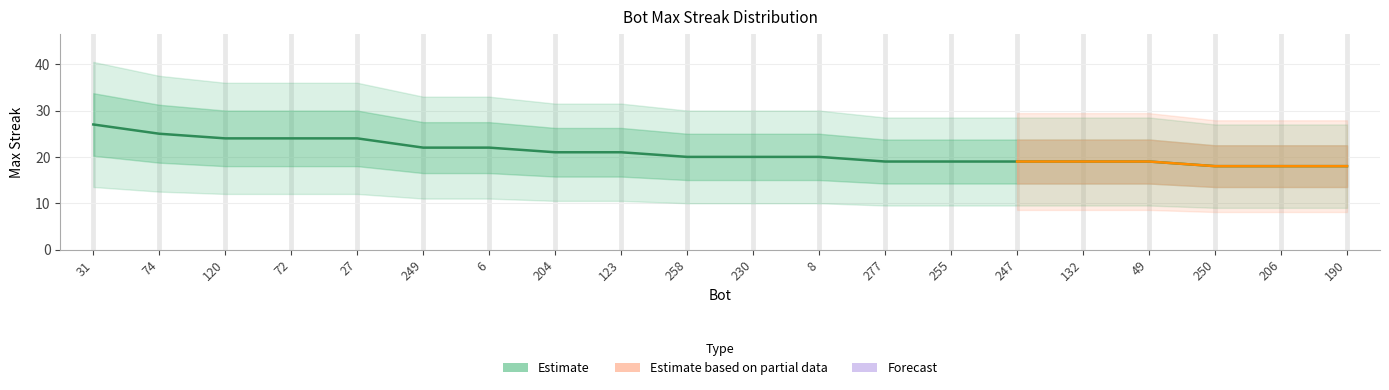

Approximately how many times larger is the value at 72 compared to 120?

1.0